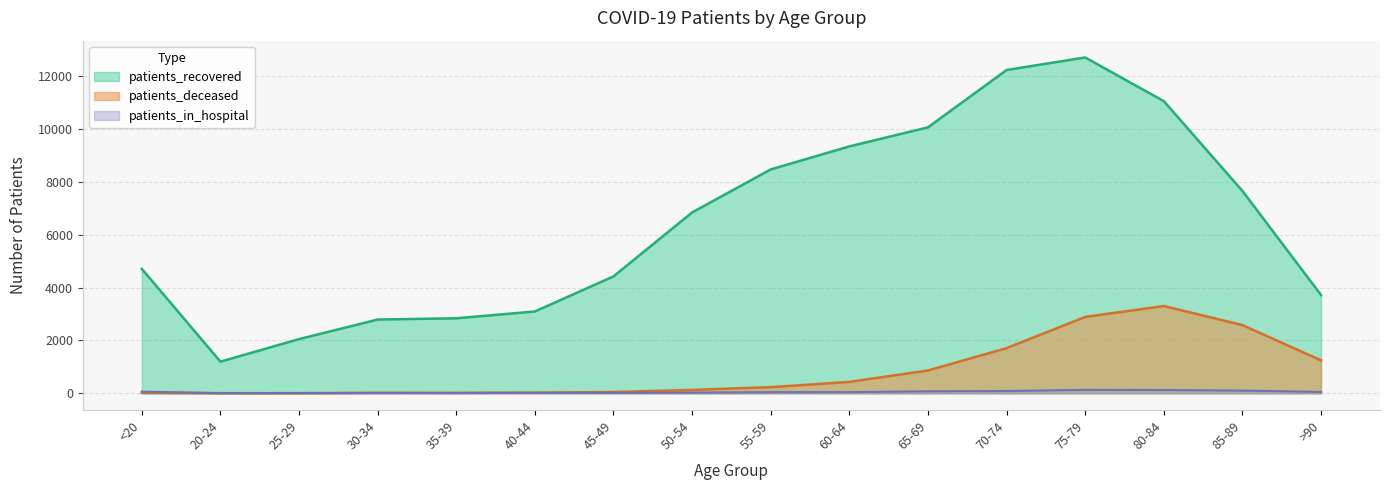

What is the label of the 3rd point from the right?

80-84